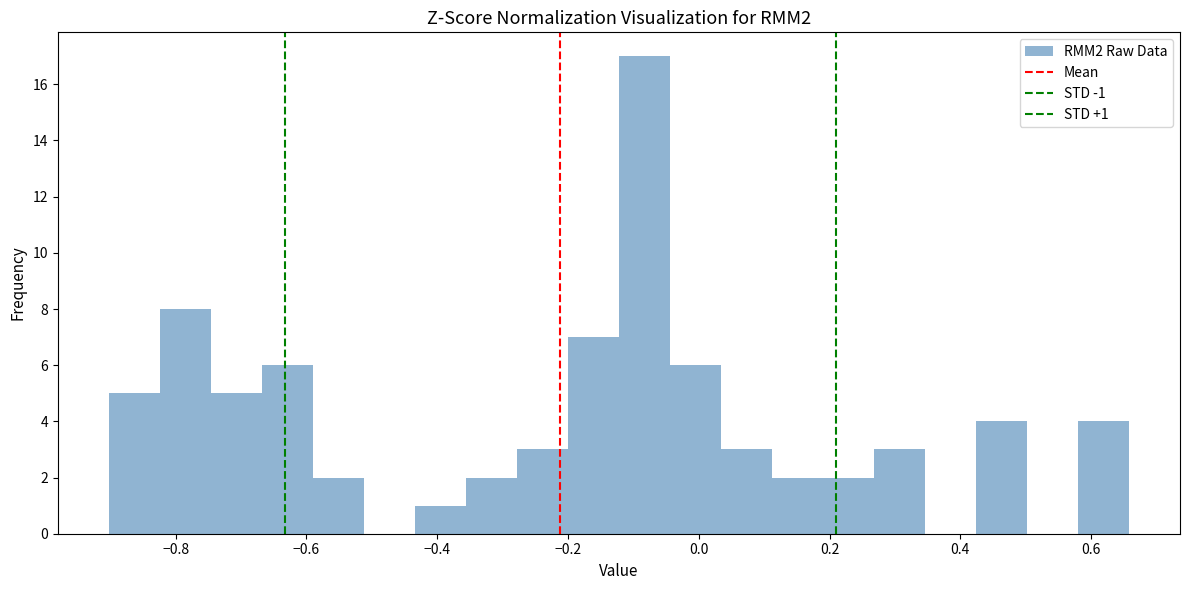

Read against the x-axis, roughly where is the centre of the tallest bar?

-0.08